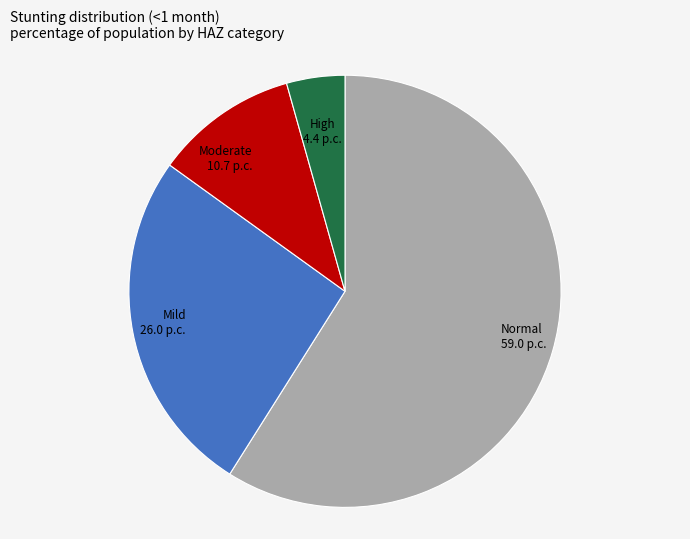

Does any single category account for the majority?

Yes